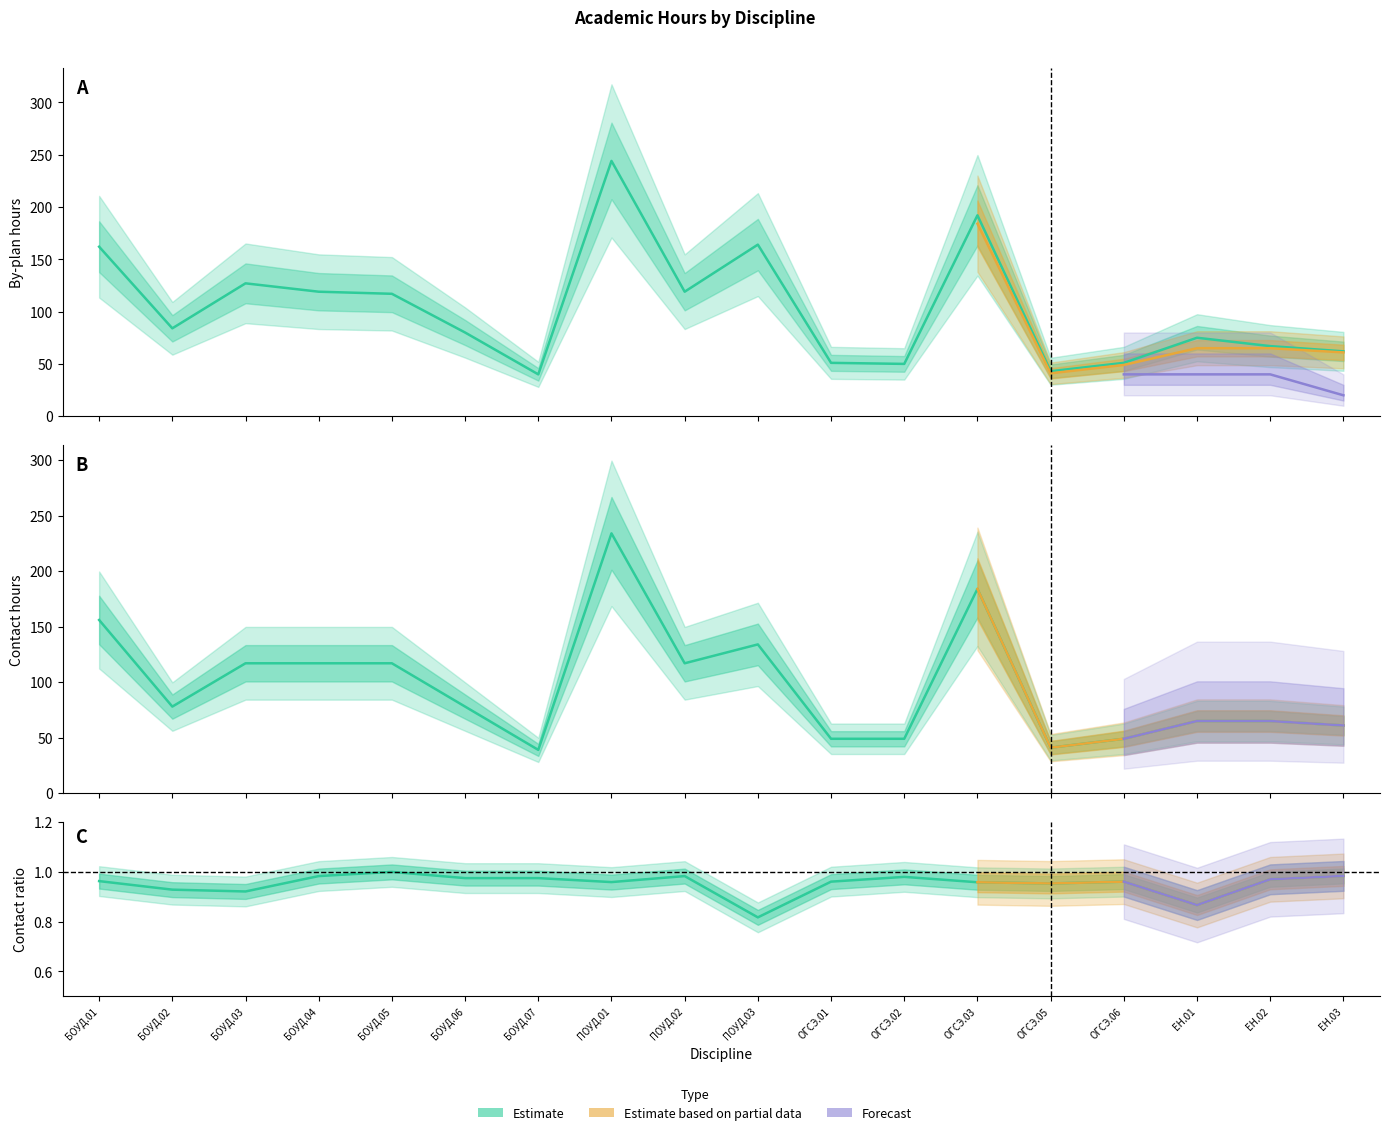

What is the label of the 2nd point from the left?

БОУД.02